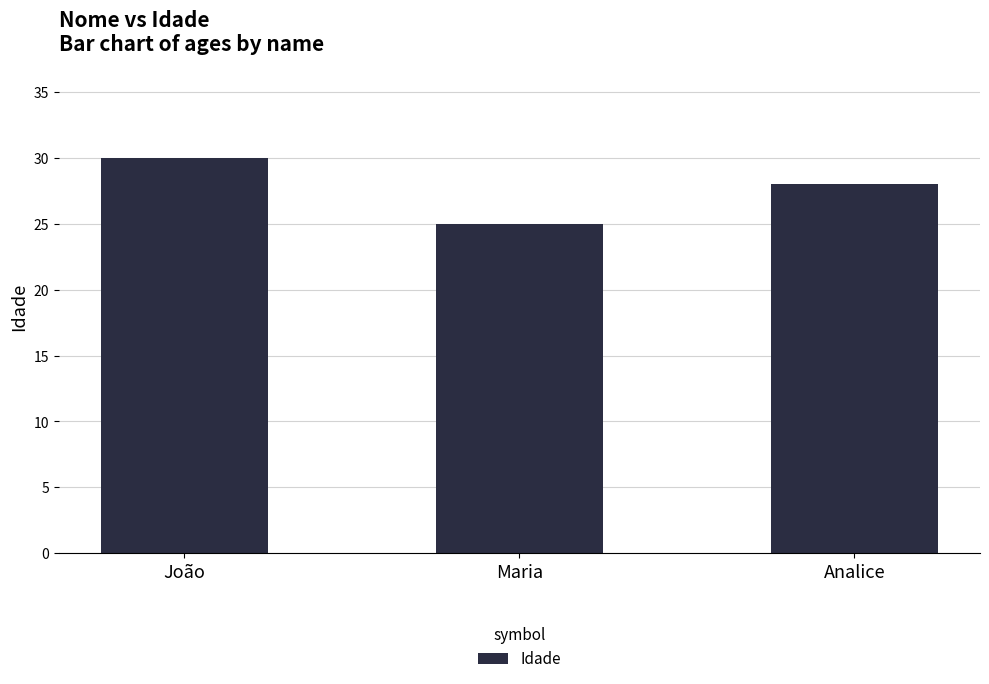

Reading right to left, transcribe all the data shown in this chart.

28	25	30